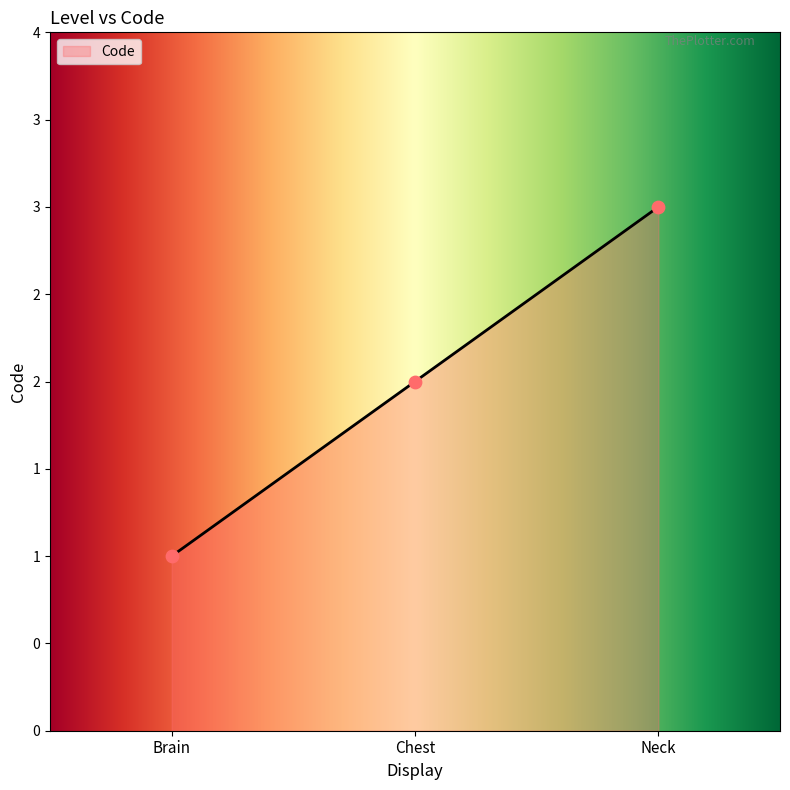

What is the change in value from Brain to Chest?

+1